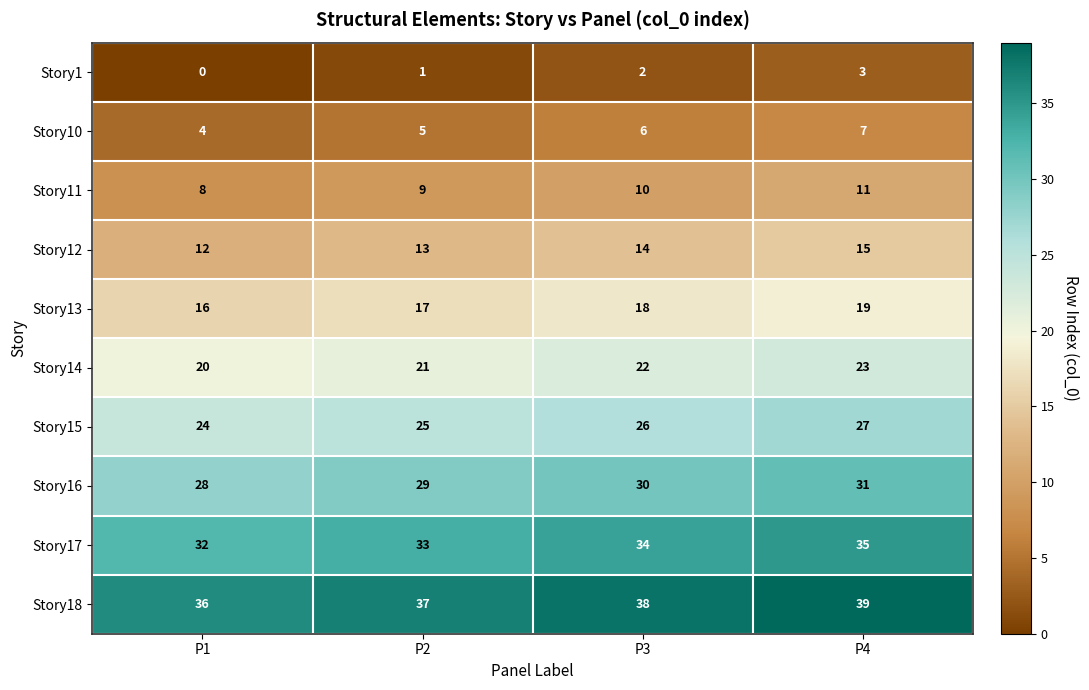

How many Story11 values are between 9 and 11?

3